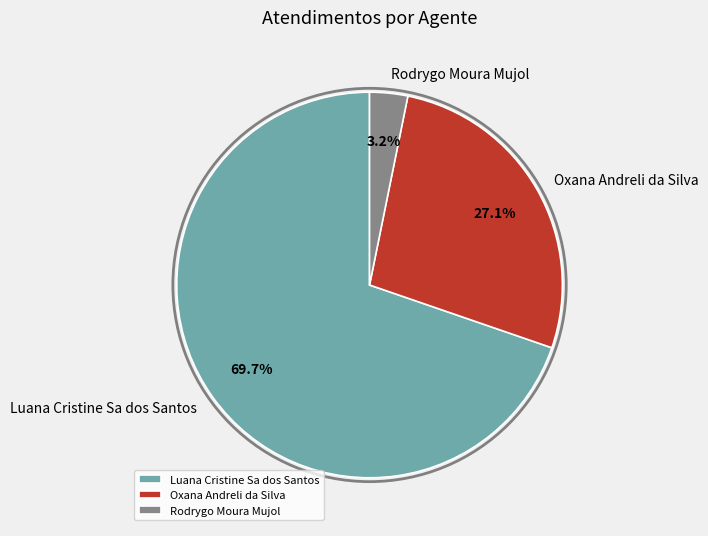

True or false: Oxana Andreli da Silva accounts for 27% of the total.

True